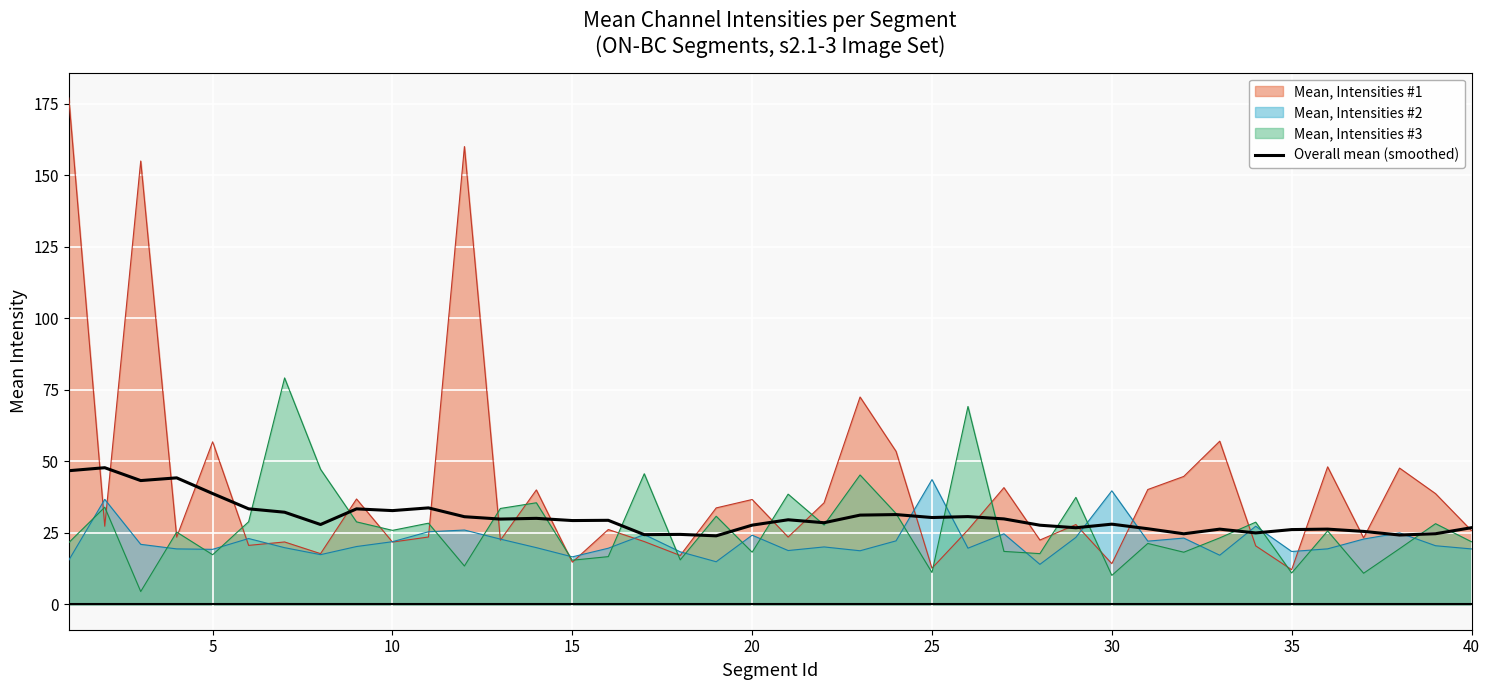

Is it true that Mean, Intensities #1 equals 21.2 at 20?

False